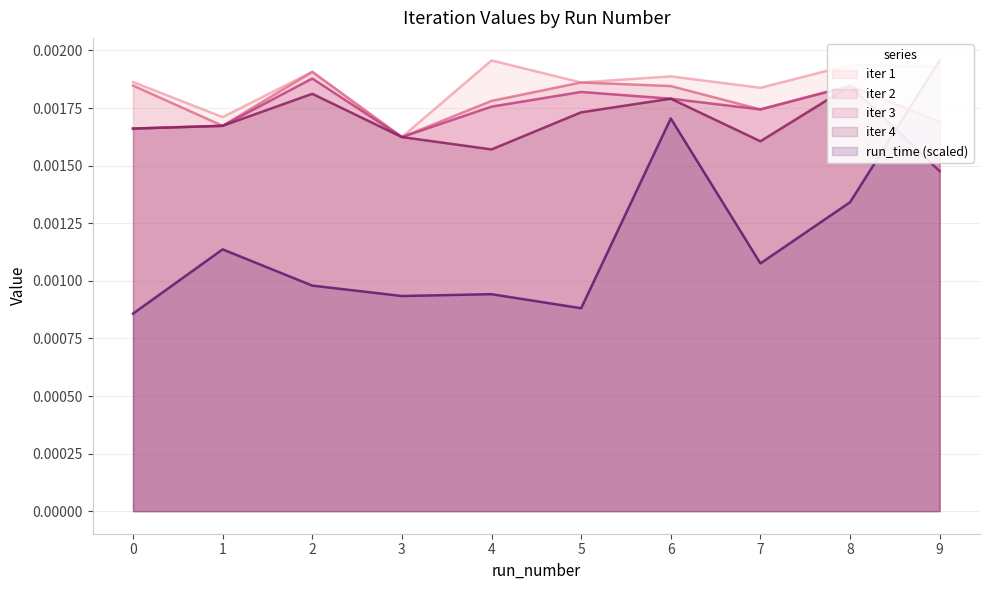

Rank the series at 1 from lowest to highest value.

run_time, iter 2, iter 3, iter 4, iter 1